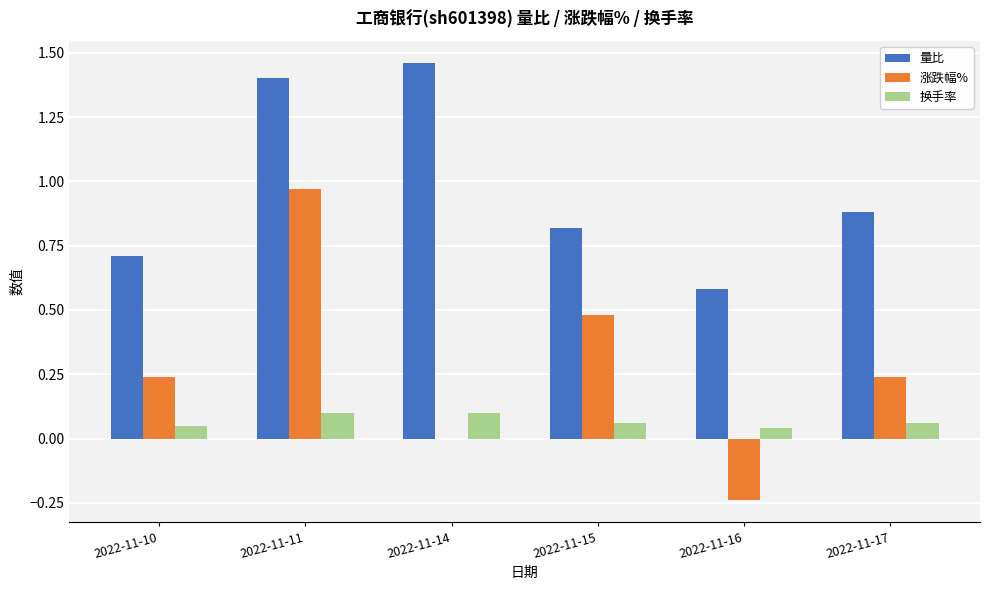

At which label does 涨跌幅% reach its peak?

2022-11-11